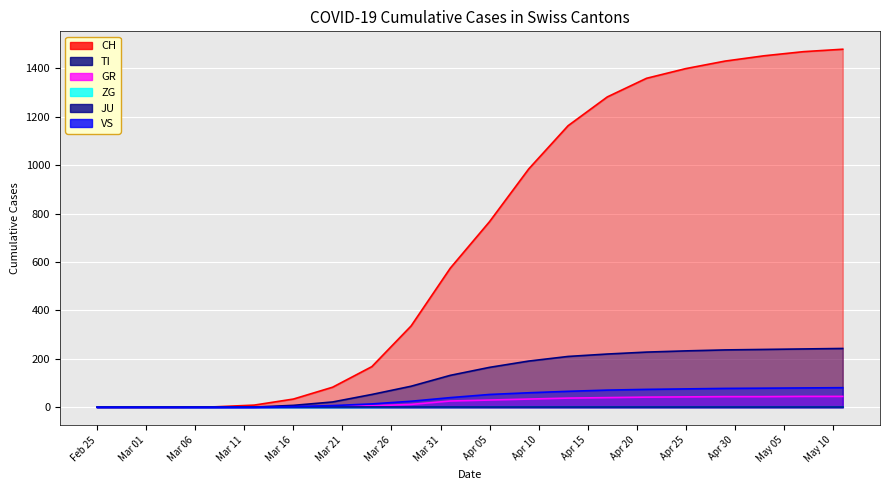

What is the label of the 18th point from the right?

2020-03-04